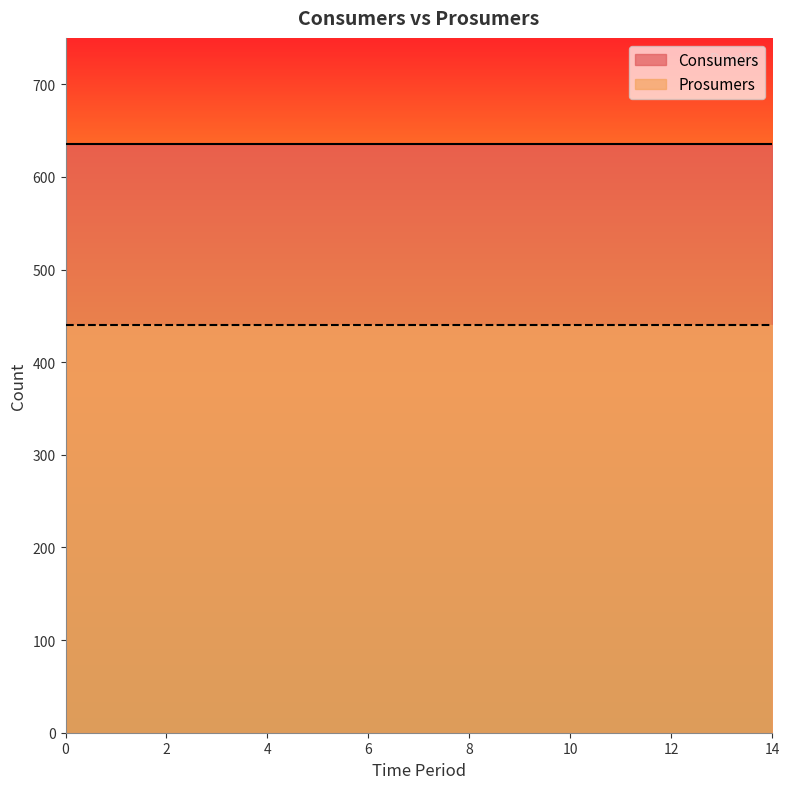

What are all the series names shown in the legend?

Consumers, Prosumers